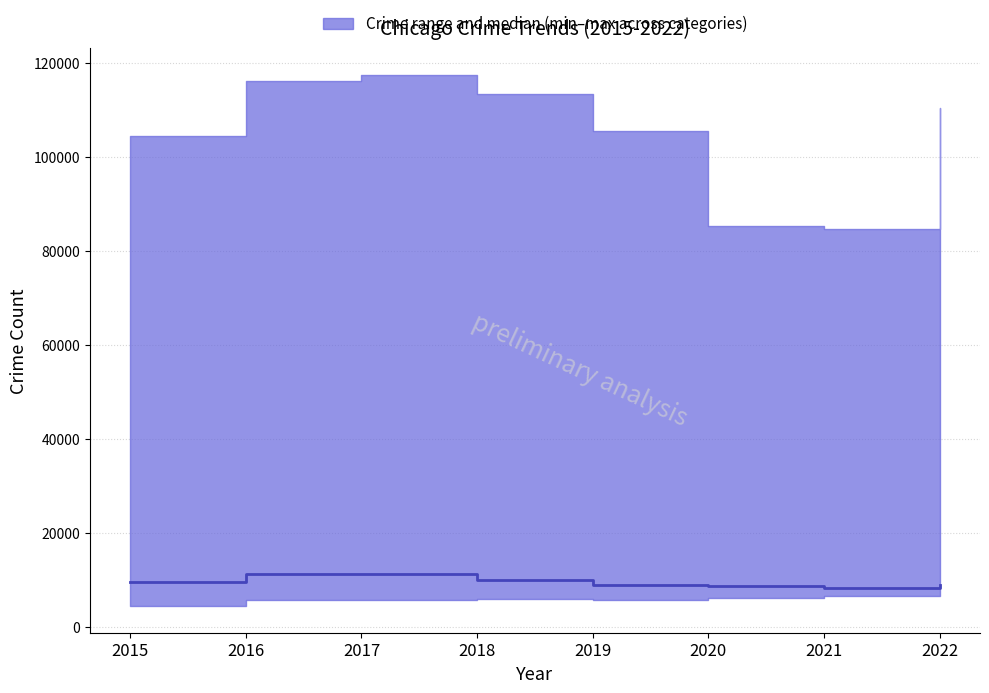

What is the difference between the maximum and minimum values?

3032